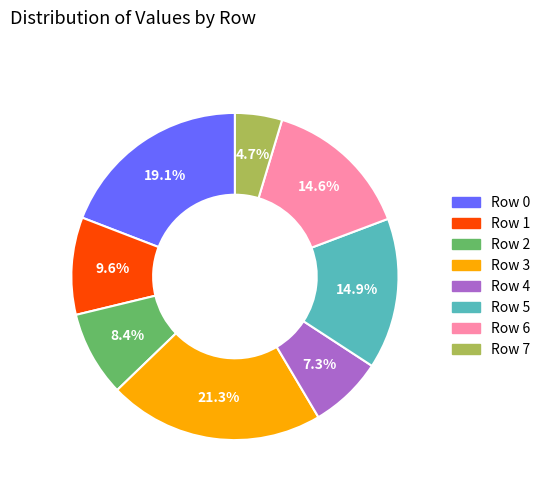

Which category has the smallest portion of the pie?

Row 7